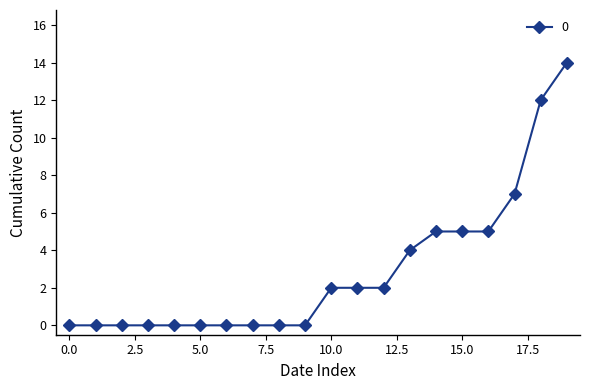

How many values are below 2?

10